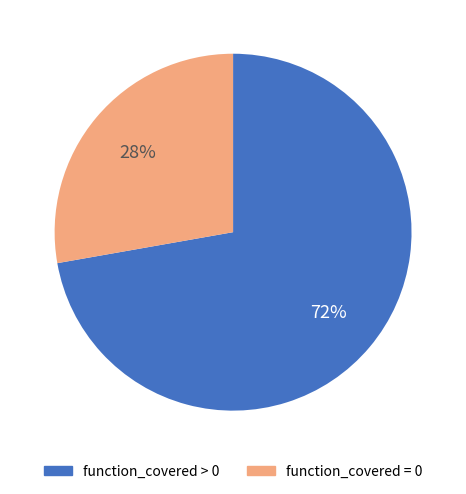

Between function_covered > 0 and function_covered = 0, which is larger?

function_covered > 0